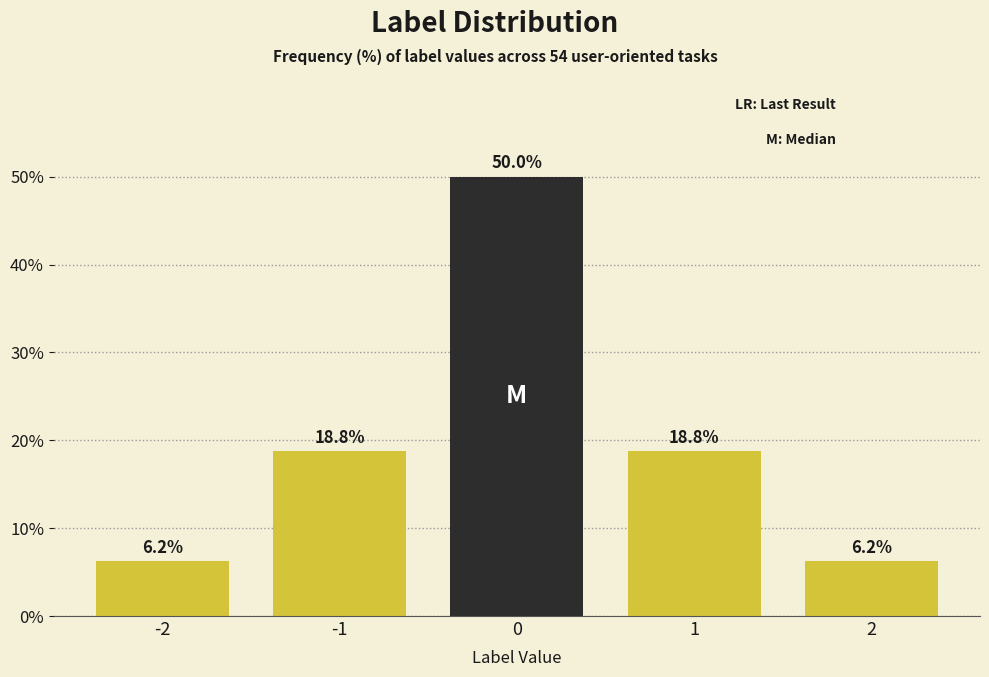

What is the sum of all values?

100.0